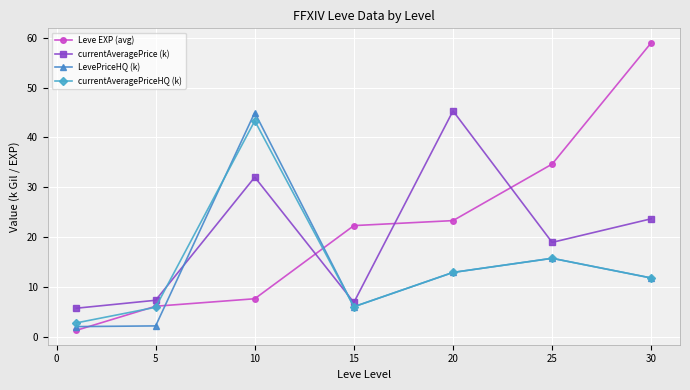

Which series has the largest range (max minus min)?

Leve EXP (avg)